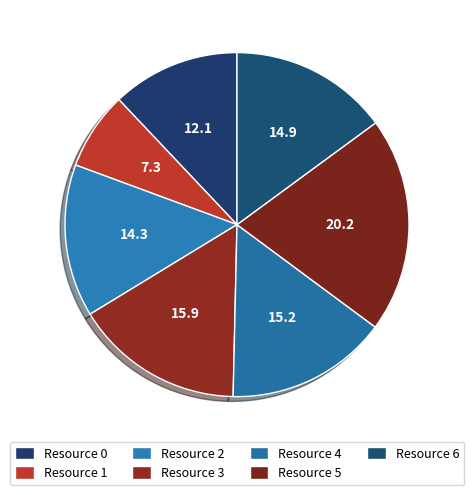

Which category has the biggest portion of the pie?

Resource 5